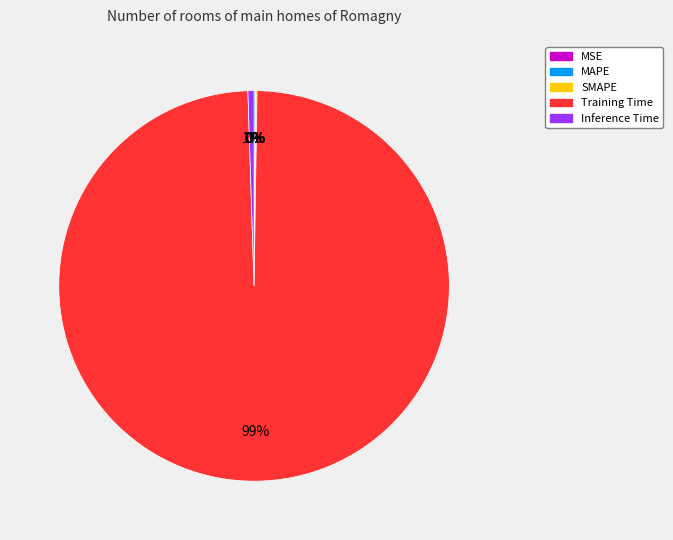

To the nearest percent, what is the difference between the largest and smallest slice percentages?

99%